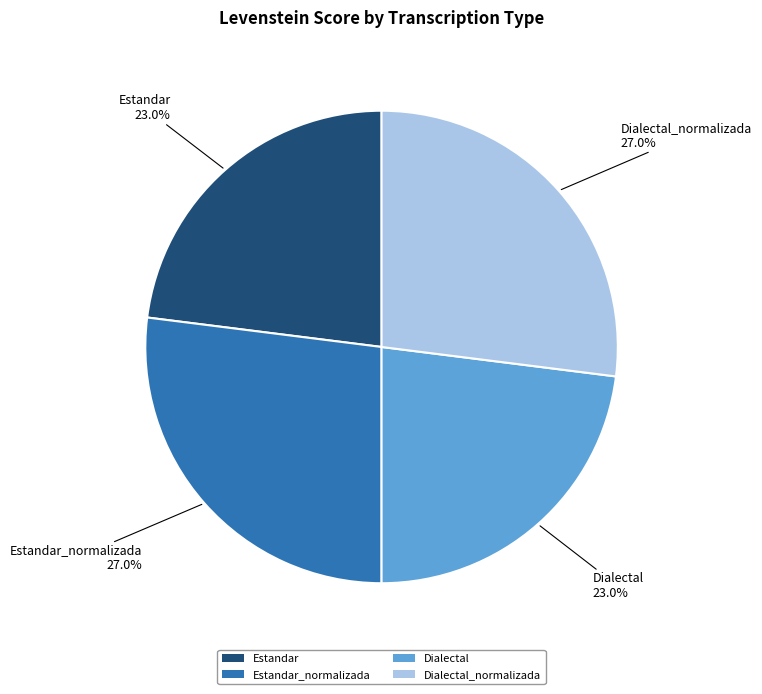

Count the number of slices in the pie.

4